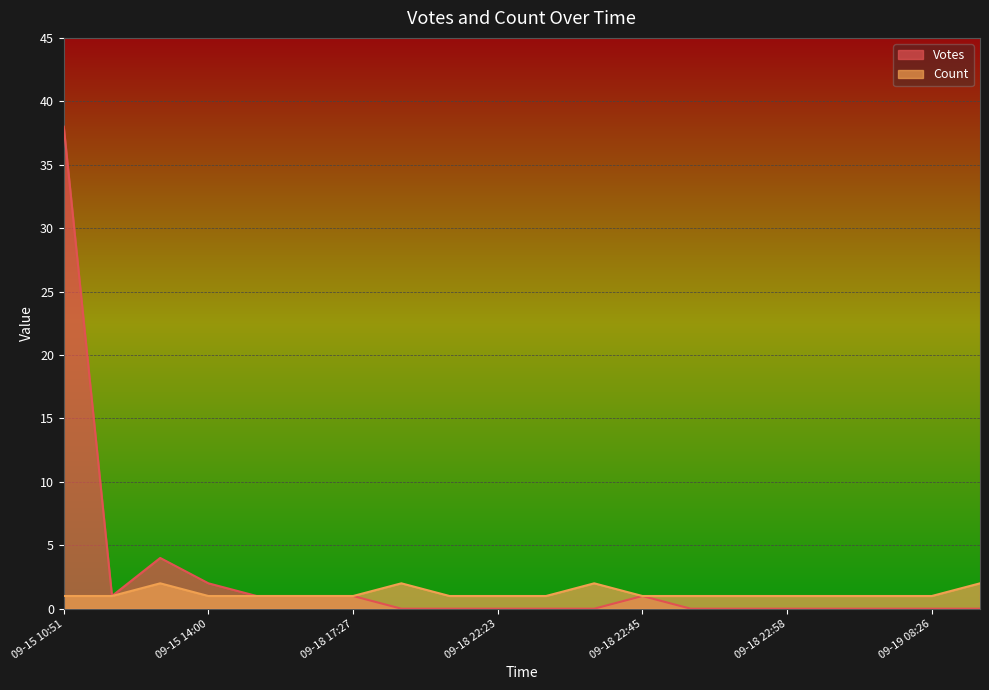

What is the sum of all values?

49